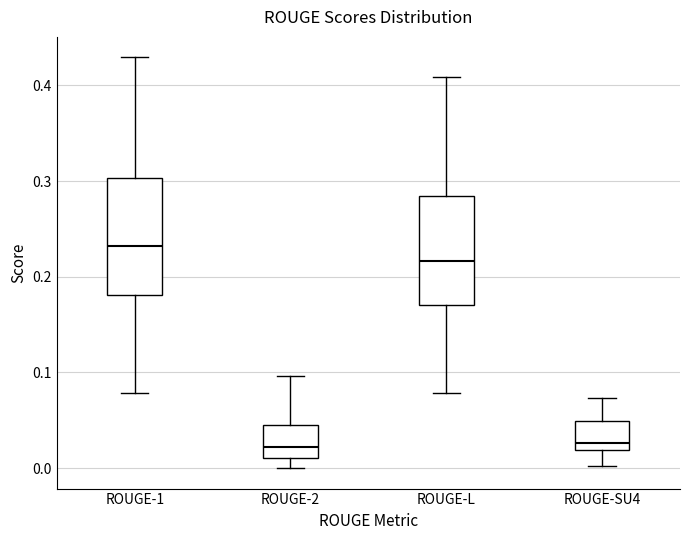

Reading left to right, transcribe this box plot: for each box, give where its median line is, the range the box spans, and where its two whiskers end, as read against the y-axis. The values are not printed on the chart, so give them approximately, as read against the axis.

ROUGE-1: median 0.23, box 0.18 to 0.30, whiskers 0.08 to 0.43
ROUGE-2: median 0.02, box 0.01 to 0.05, whiskers 0.00 to 0.10
ROUGE-L: median 0.22, box 0.17 to 0.28, whiskers 0.08 to 0.41
ROUGE-SU4: median 0.03, box 0.02 to 0.05, whiskers 0.00 to 0.07